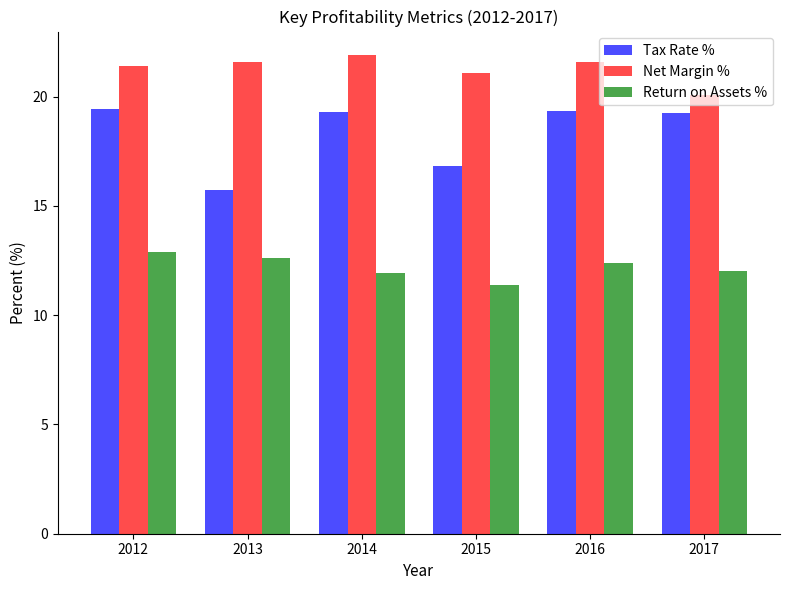

The value of Net Margin % at 2017 is 20.1. True or false?

True